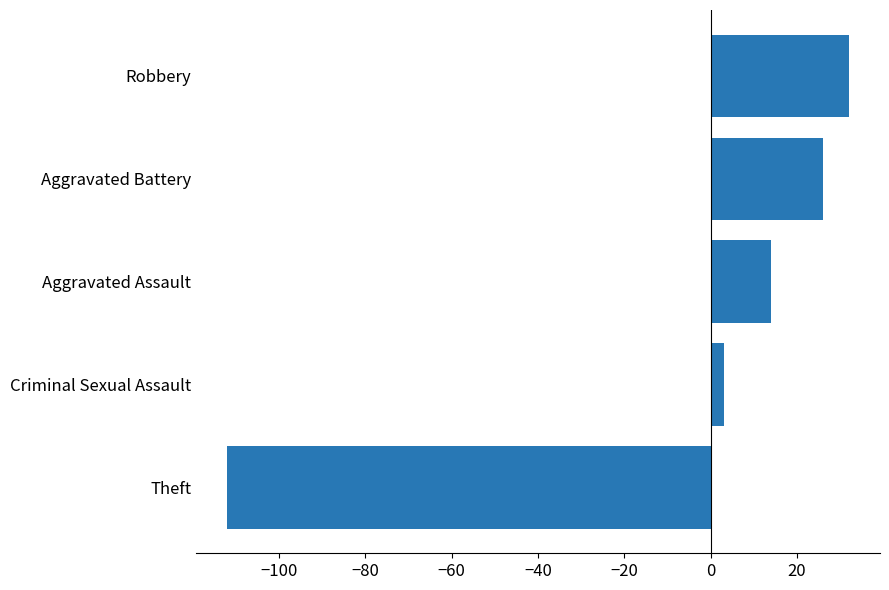

Is it true that the value at Aggravated Battery is 26?

True